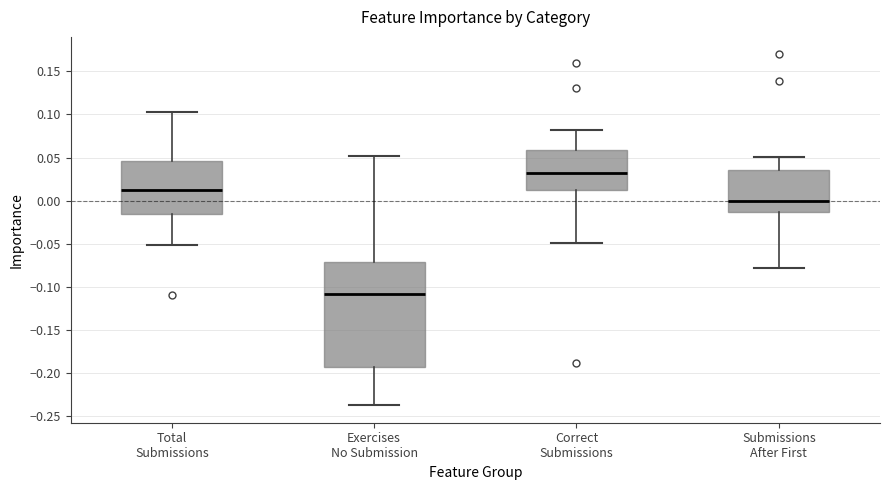

Comparing the boxes themselves (not the whiskers), which one is the tallest?

Exercises No Submission